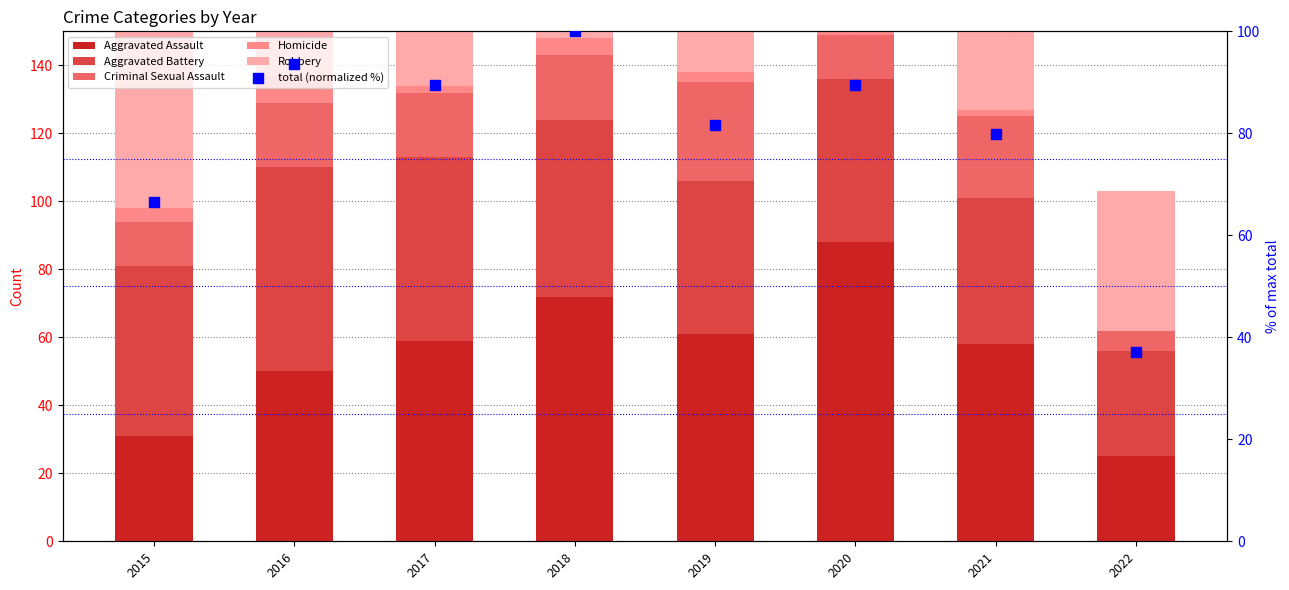

At how many categories does at least one series exceed 32?

8